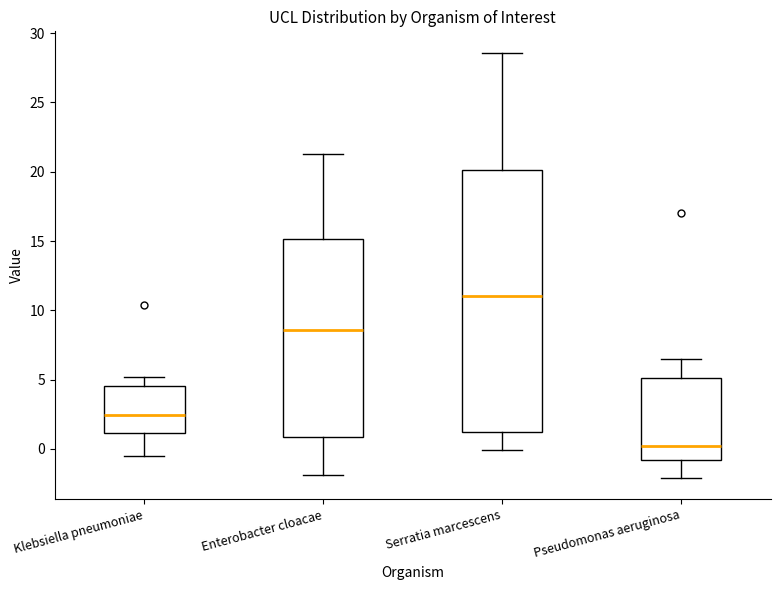

Where does the median line of the box for Enterobacter cloacae sit on the y-axis? The values are not printed on the chart, so give them approximately, as read against the axis.

8.5